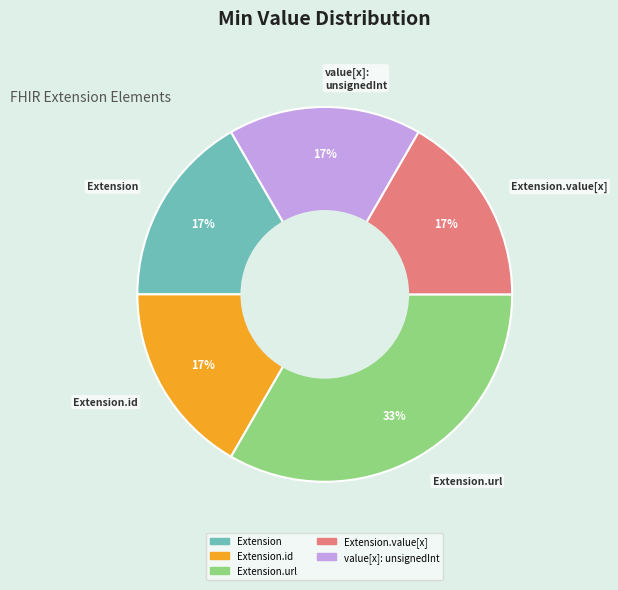

To the nearest percent, what is the average slice percentage?

20%